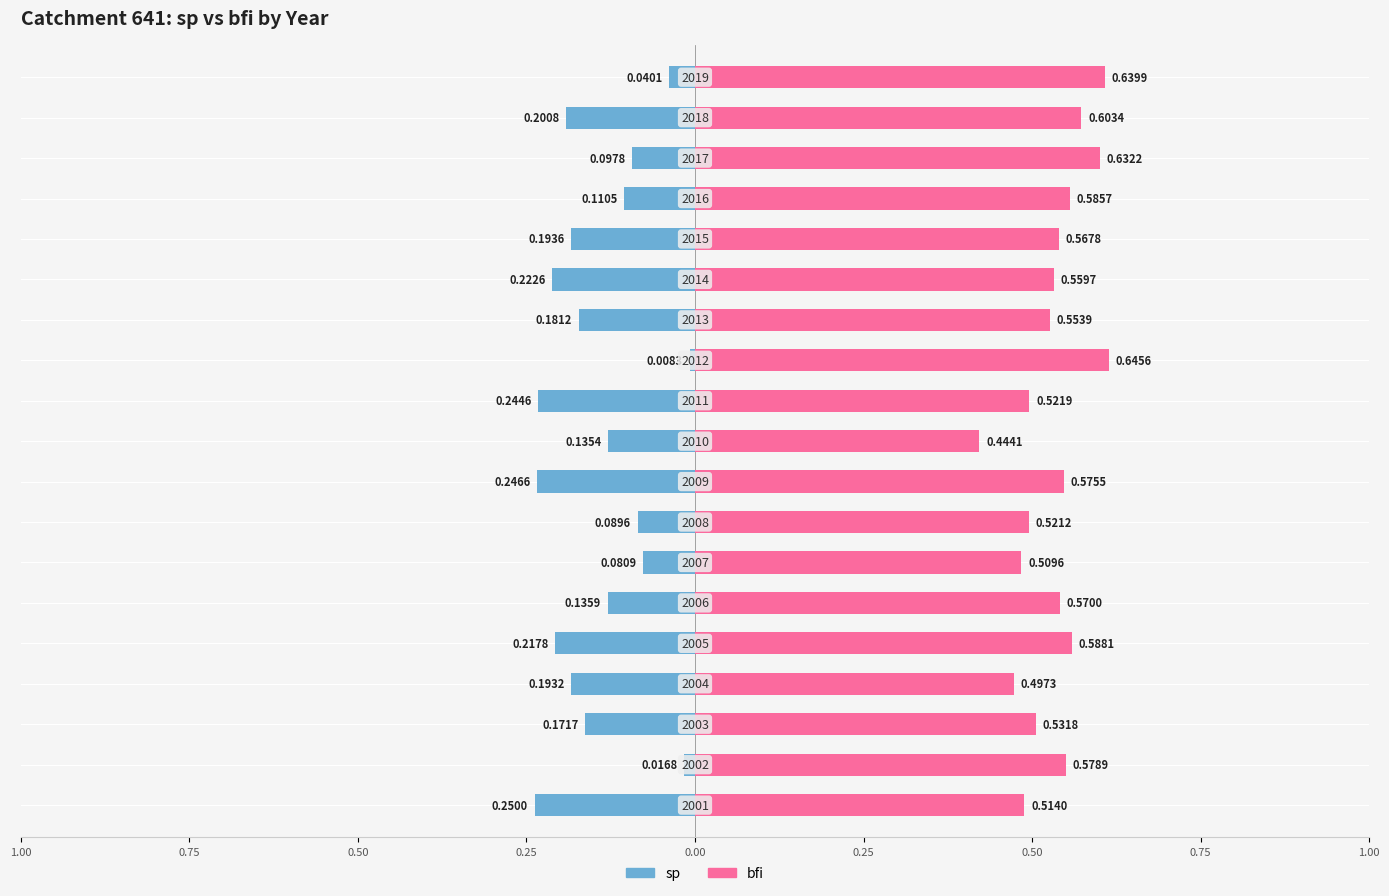

The value of sp at 0.25 is -0.2. True or false?

False